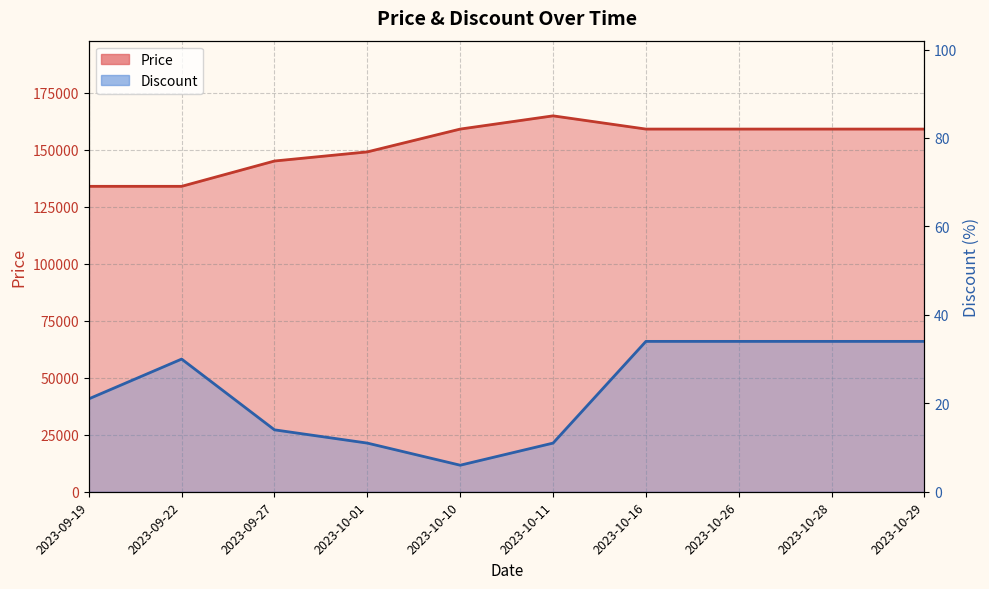

The value of Discount at 2023-10-29 is 11. True or false?

False